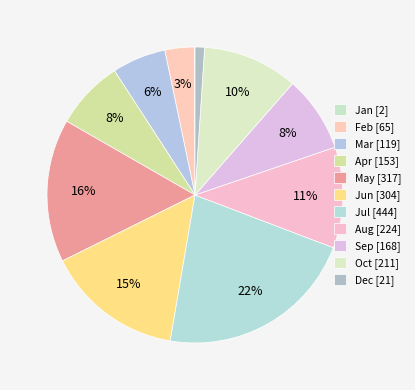

Count the number of slices in the pie.

12